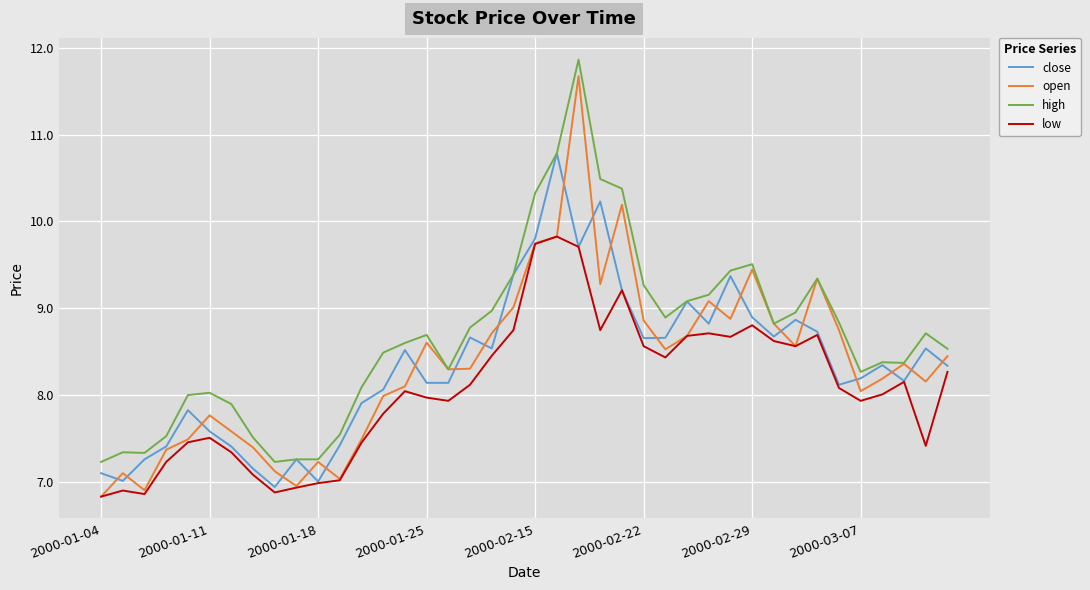

True or false: low has more than 1 interior local peaks.

True